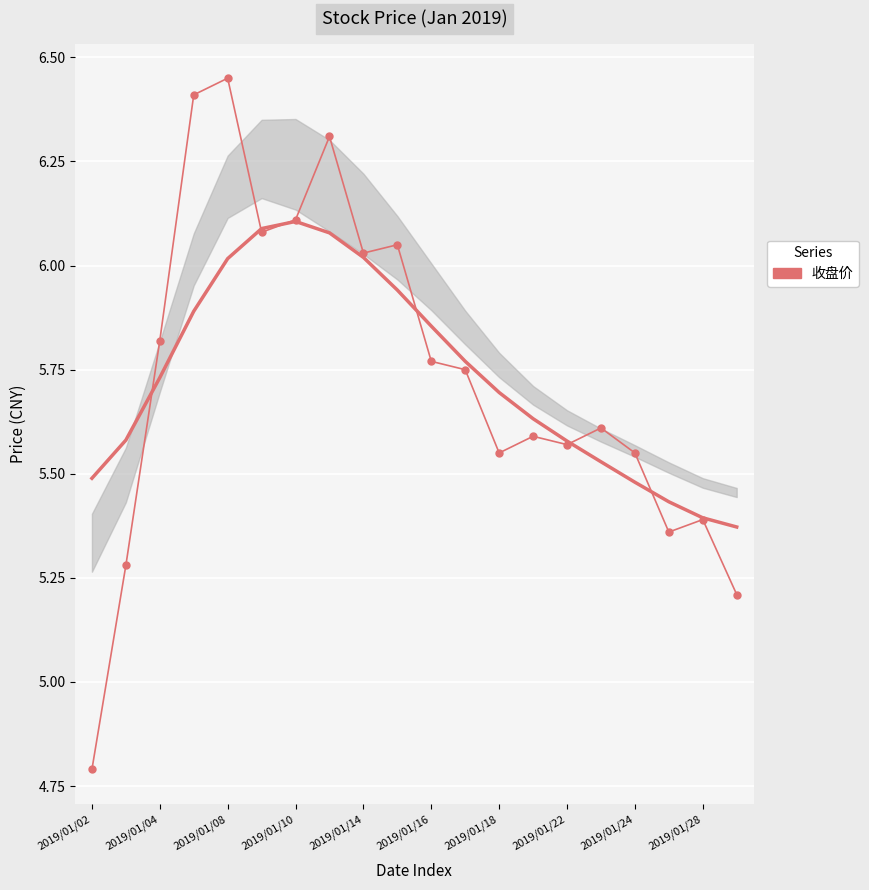

How many points are higher than both their immediate neighbors (excluding endpoints)?

6